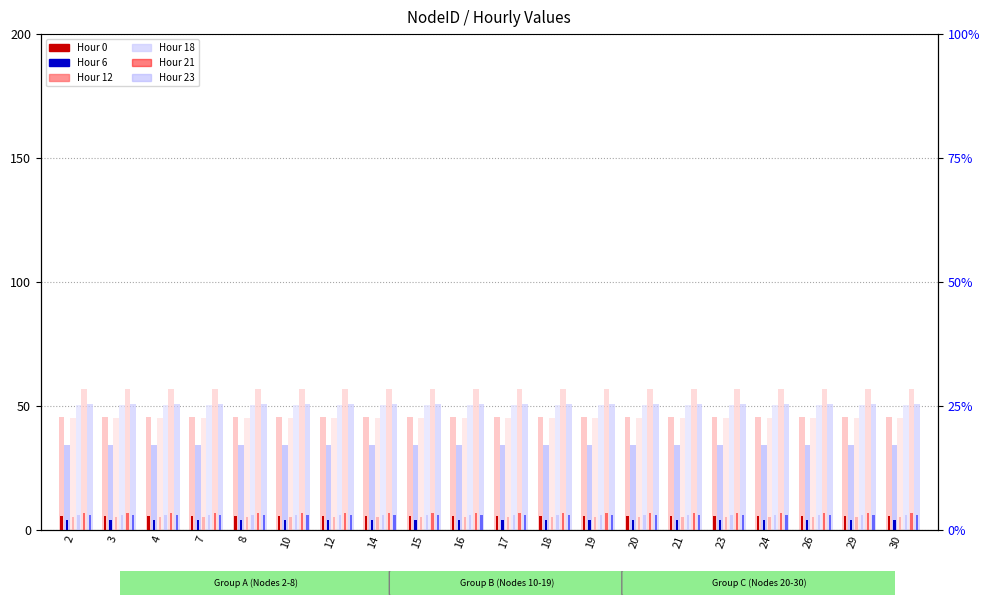

Is the value of Hour 0 at 19 greater than the value of Hour 23 at 16?

No